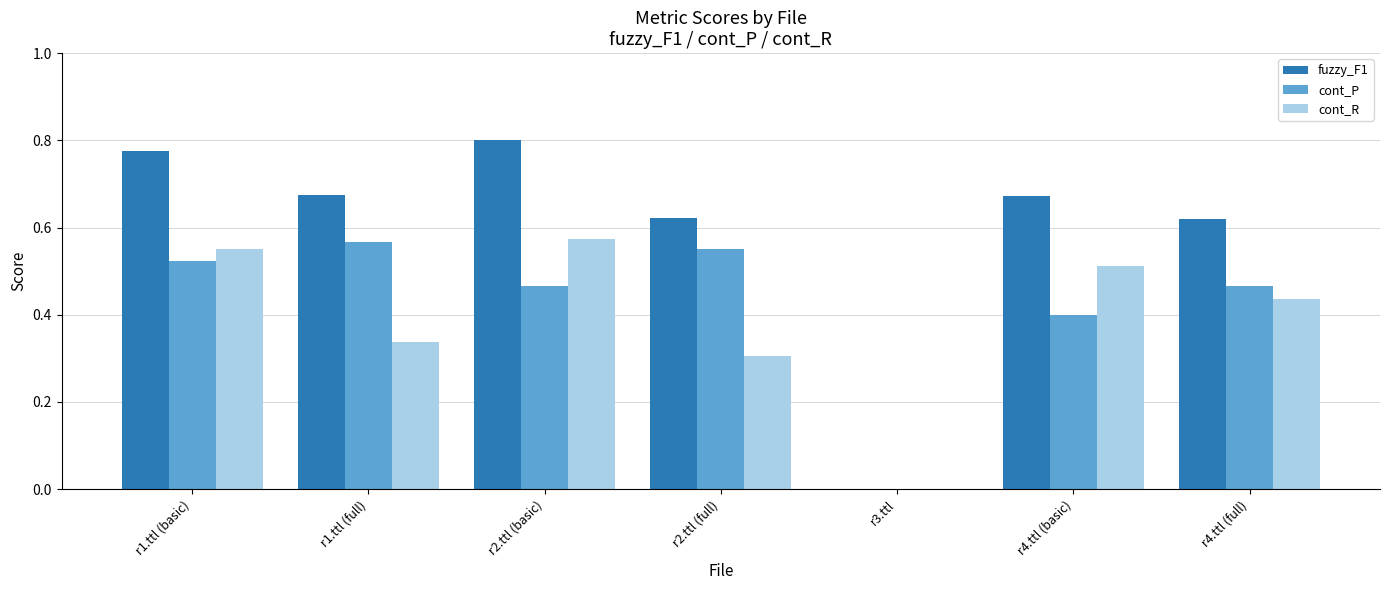

The cont_R series shows 0.9 at r2.ttl (basic). True or false?

False